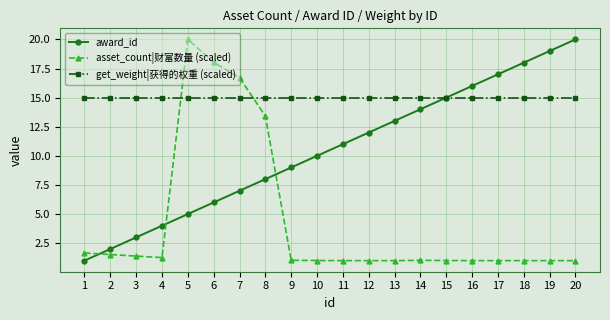

What is the spread (max minus min) of values at 19?

18.0